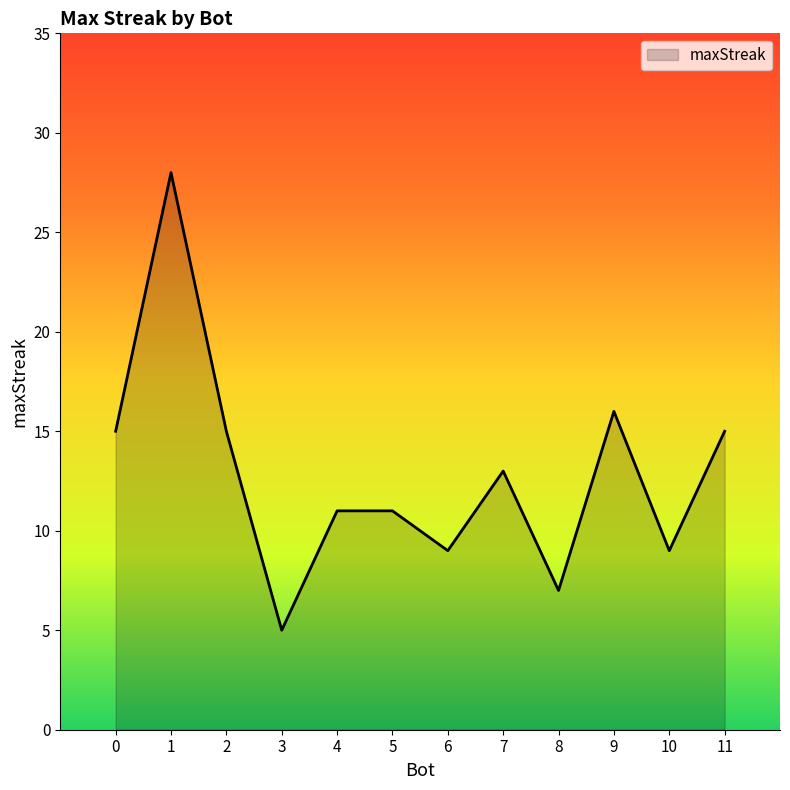

Which has a higher value, 2 or 7?

2